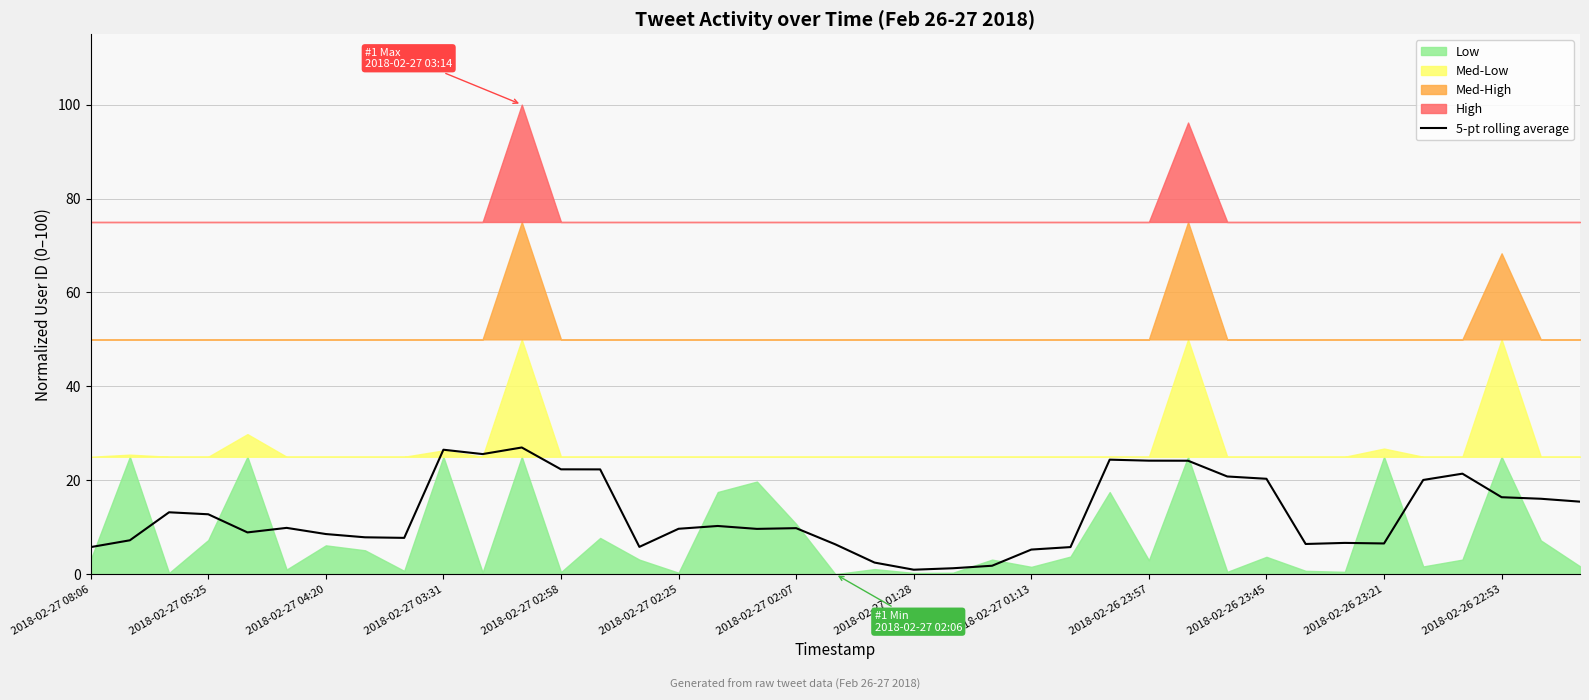

What position from the right is 25?

14